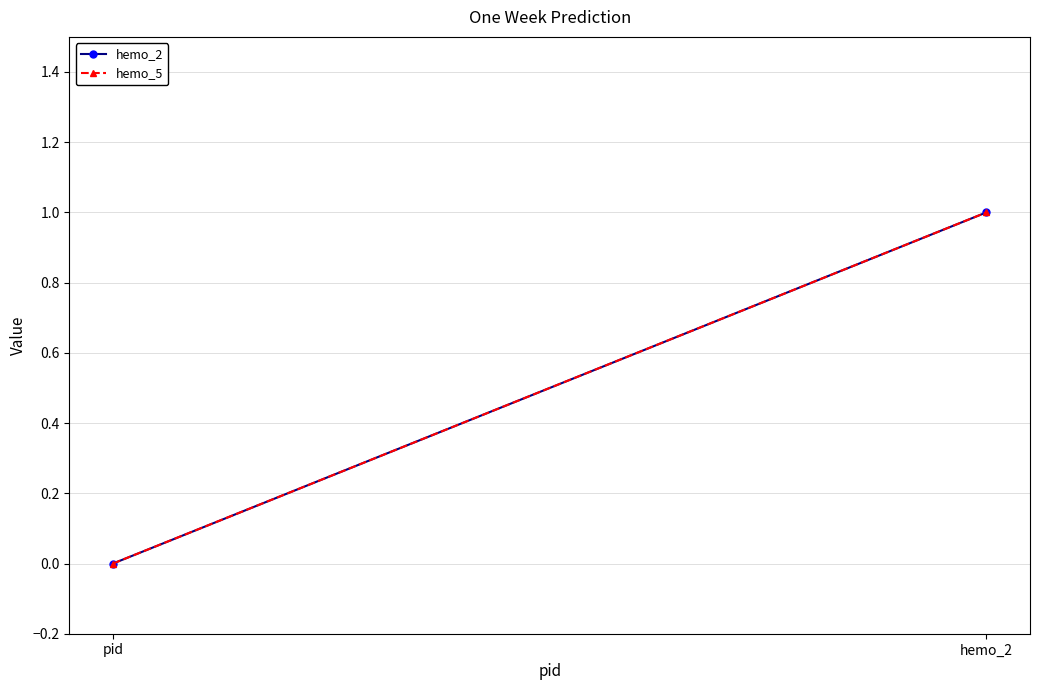

At which label is hemo_2 closest to 0?

pid